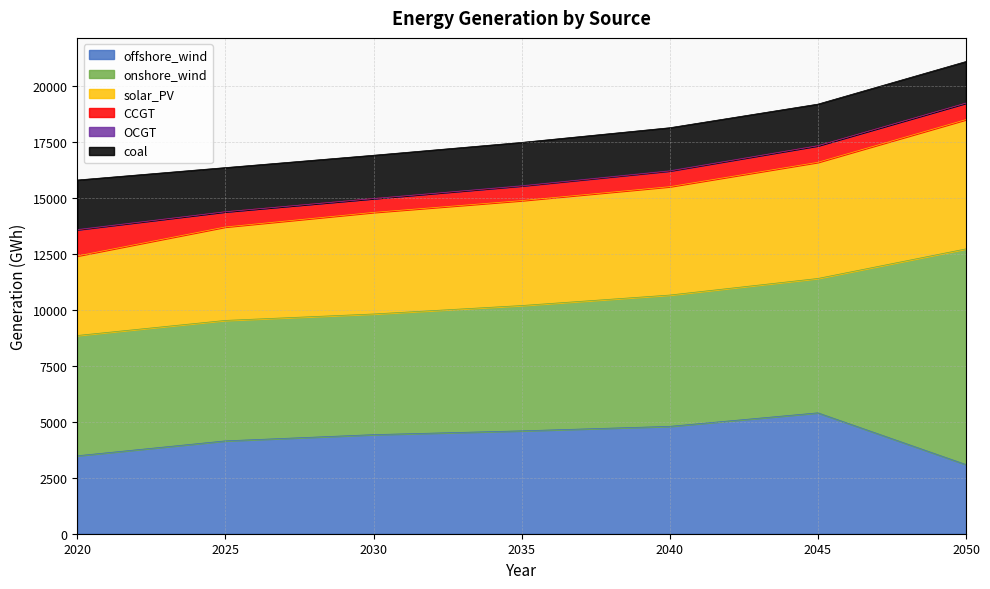

List the labels in order of solar_PV value, largest first.

2050, 2045, 2040, 2035, 2030, 2025, 2020